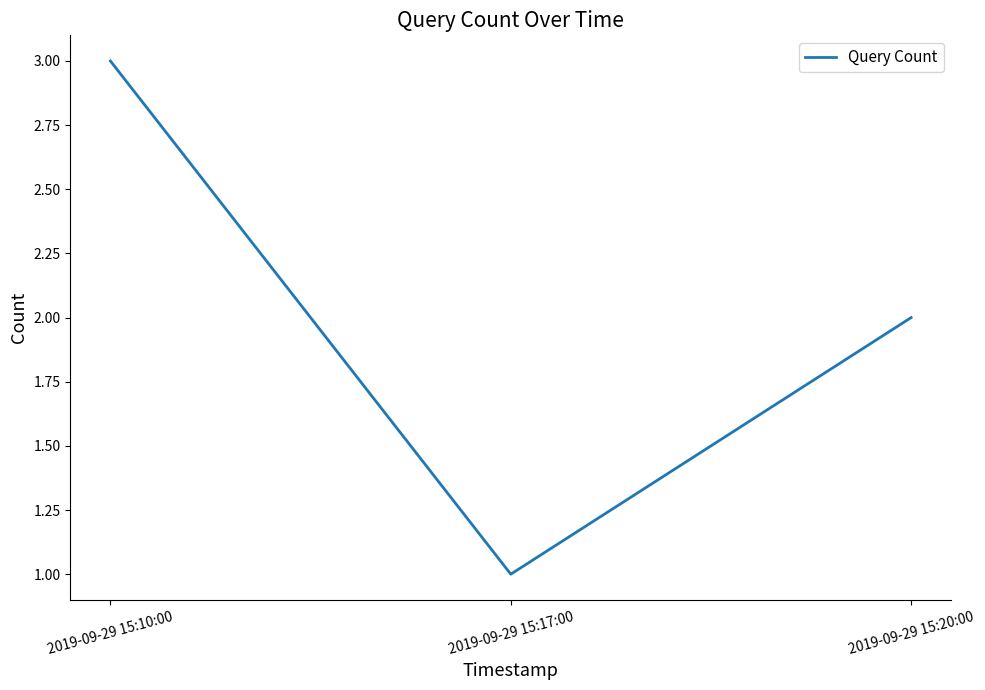

Count the number of data series in this chart.

1